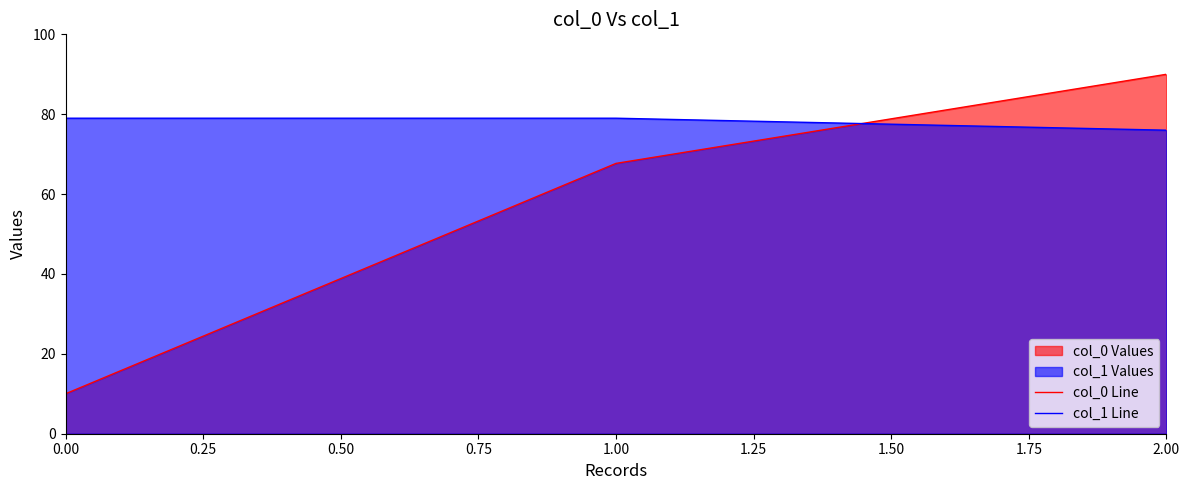

What is the lowest value of the col_1 Line series?

76.0